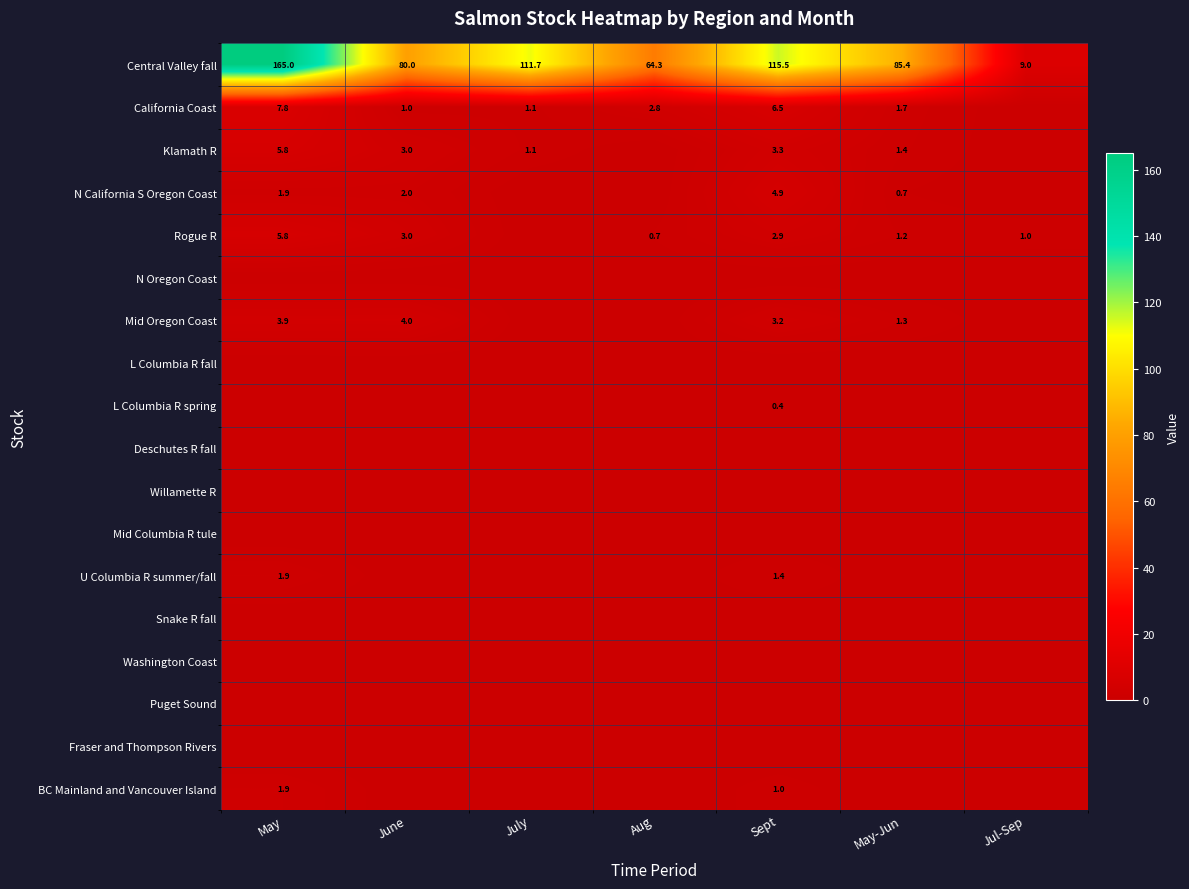

At which category is the sum across all series the highest?

May